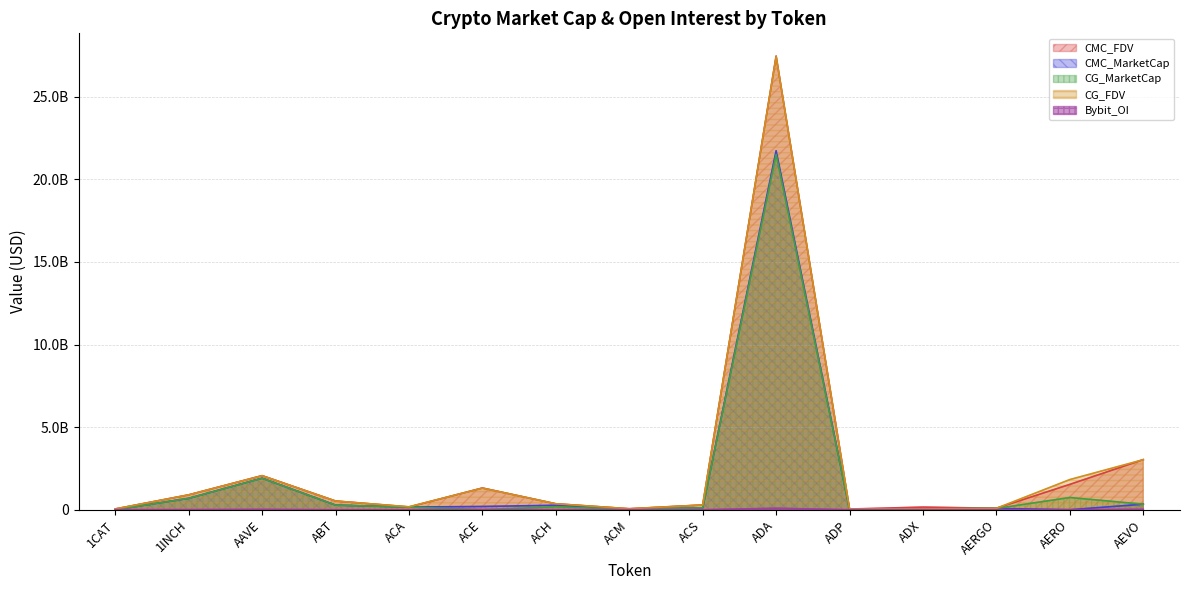

At how many categories does at least one series exceed 6485927841?

1